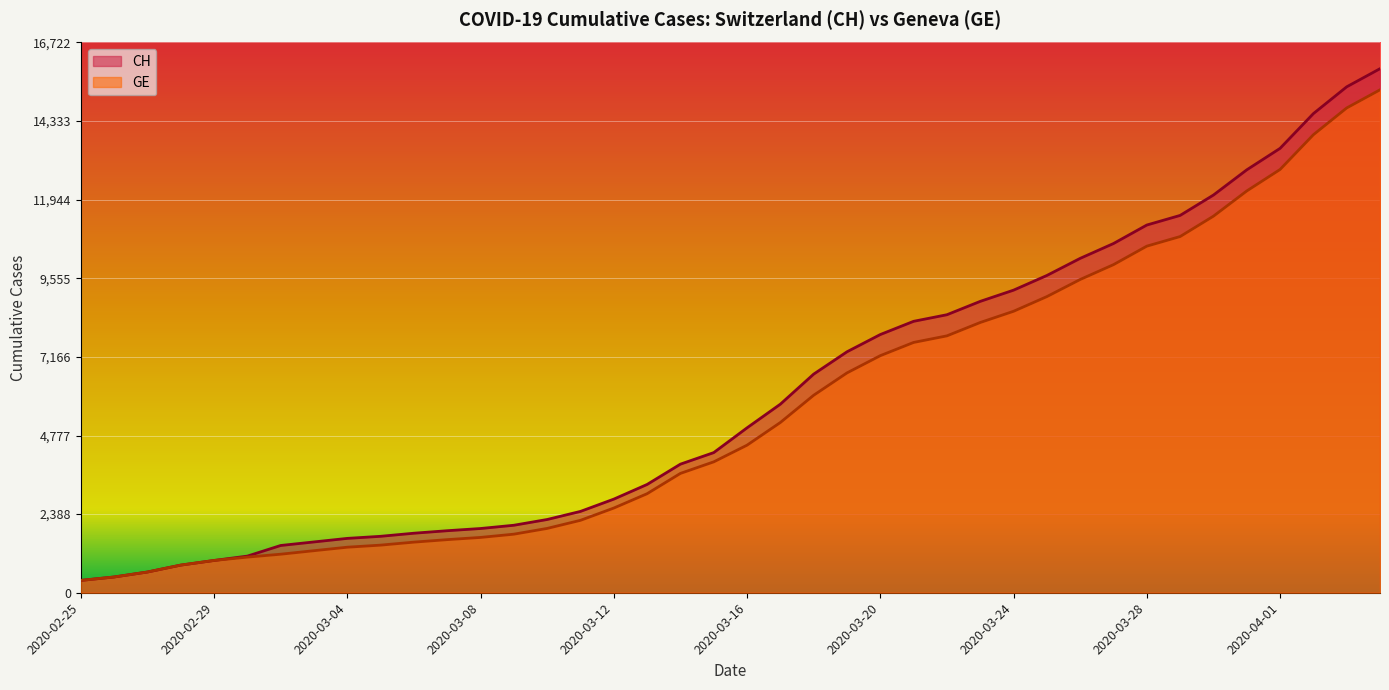

The value of GE at 2020-03-25 is 15320. True or false?

False